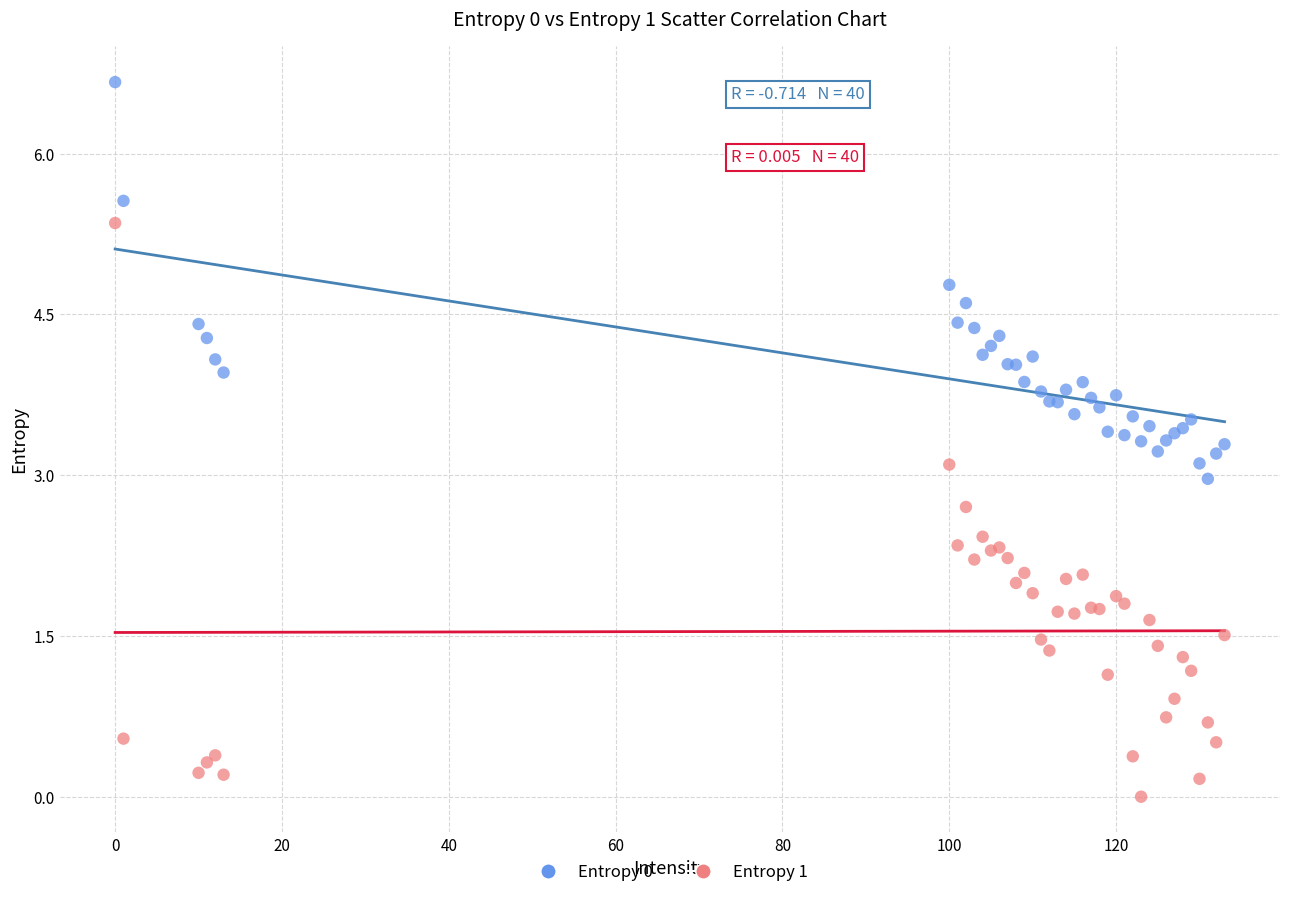

Which series has the widest spread of Y values?

Entropy 1